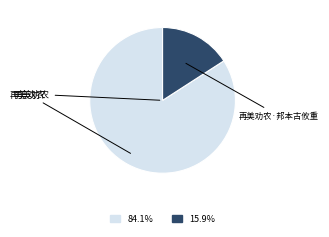

Rank the categories by value from highest to lowest.

再美劝农, 再美劝农·邦本古攸重